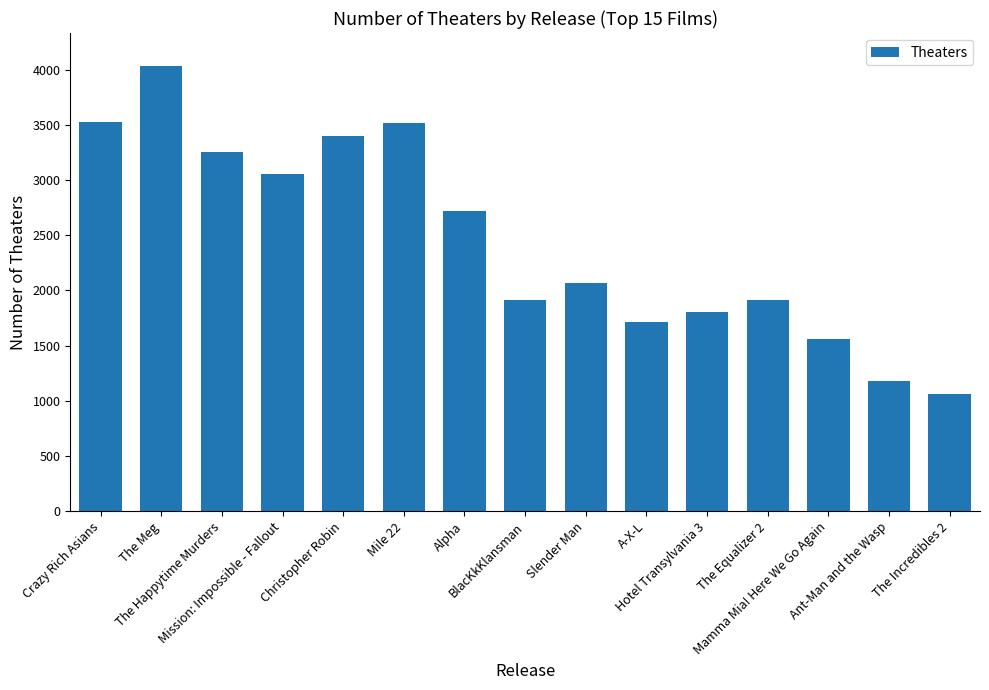

What is the label of the 5th bar from the right?

Hotel Transylvania 3